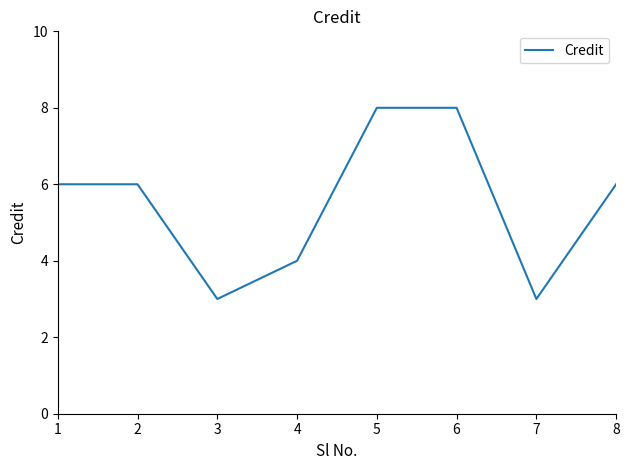

Reading left to right, what are all the values shown in this chart?

1=6	2=6	3=3	4=4	5=8	6=8	7=3	8=6